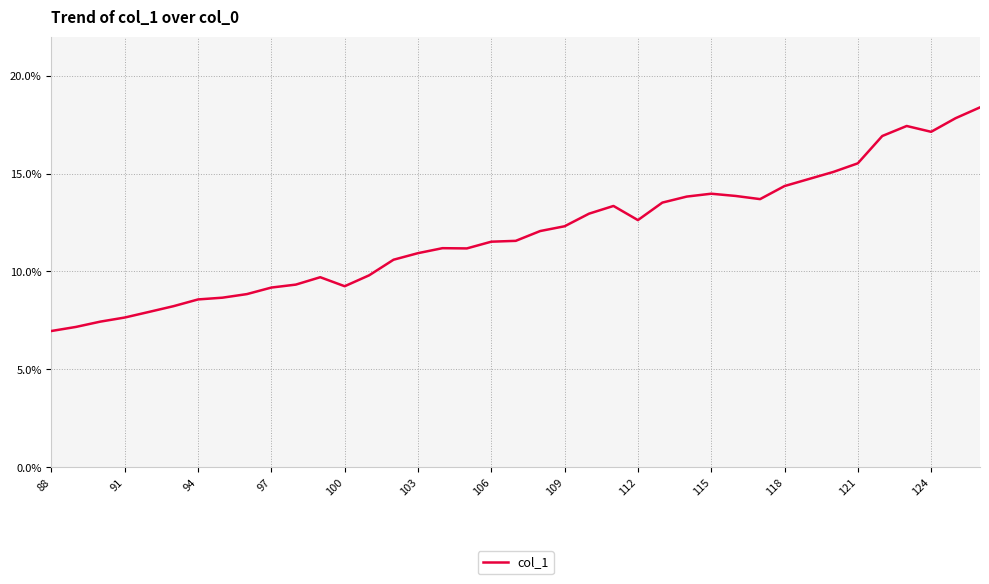

What is the difference between the maximum and minimum values?

11.4